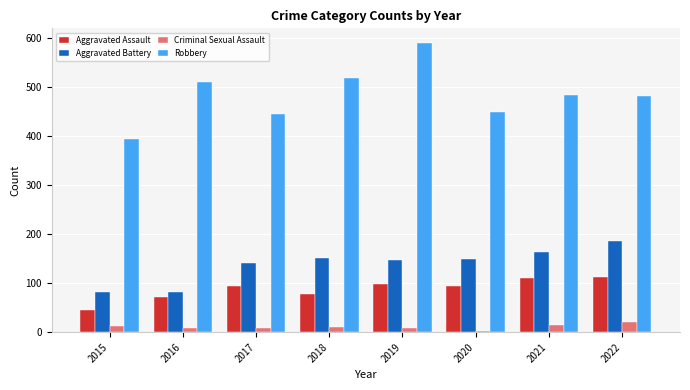

The value of Aggravated Assault at 2018 is 77. True or false?

True